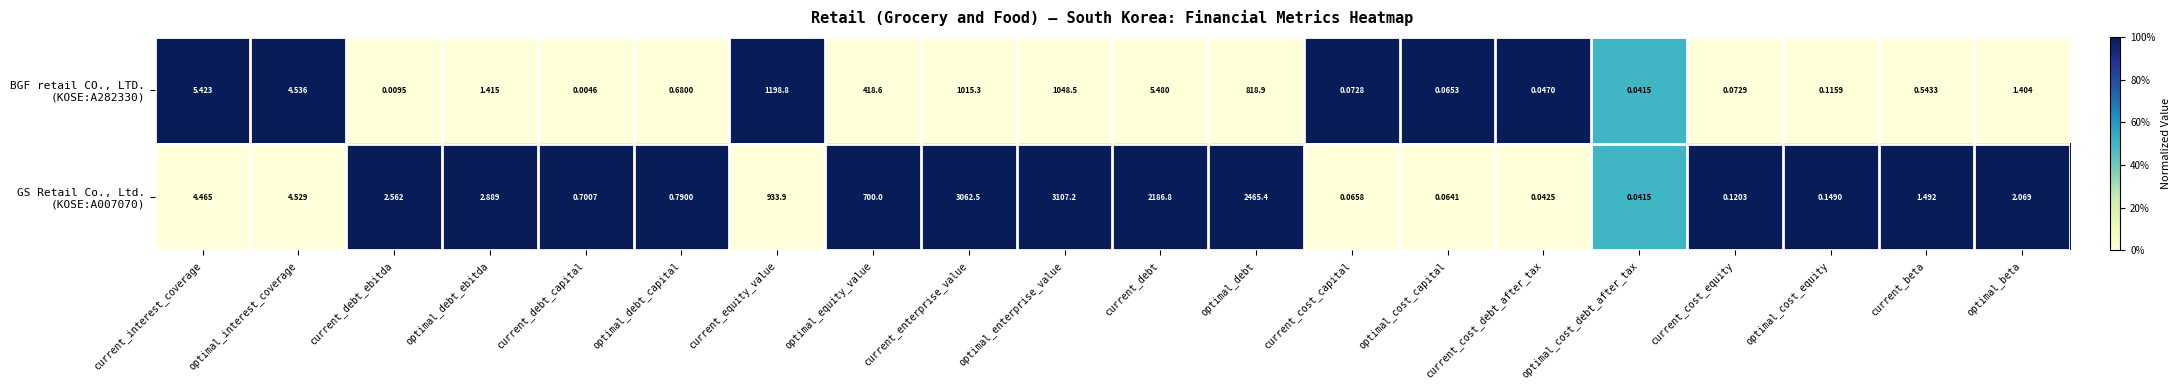

What is the maximum value shown in the chart?

3107.2